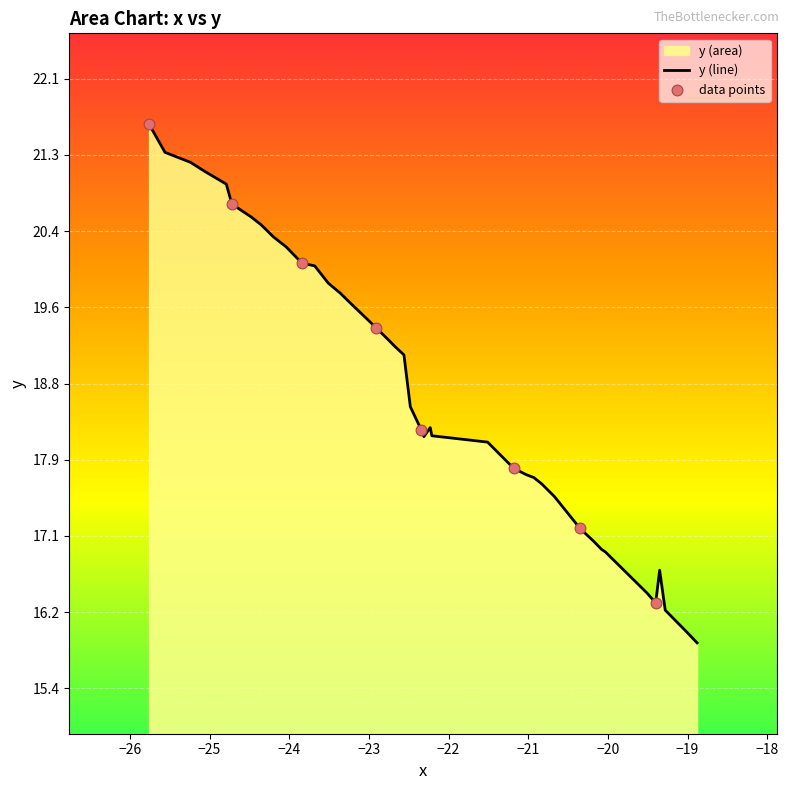

What is the maximum value shown in the chart?

21.6